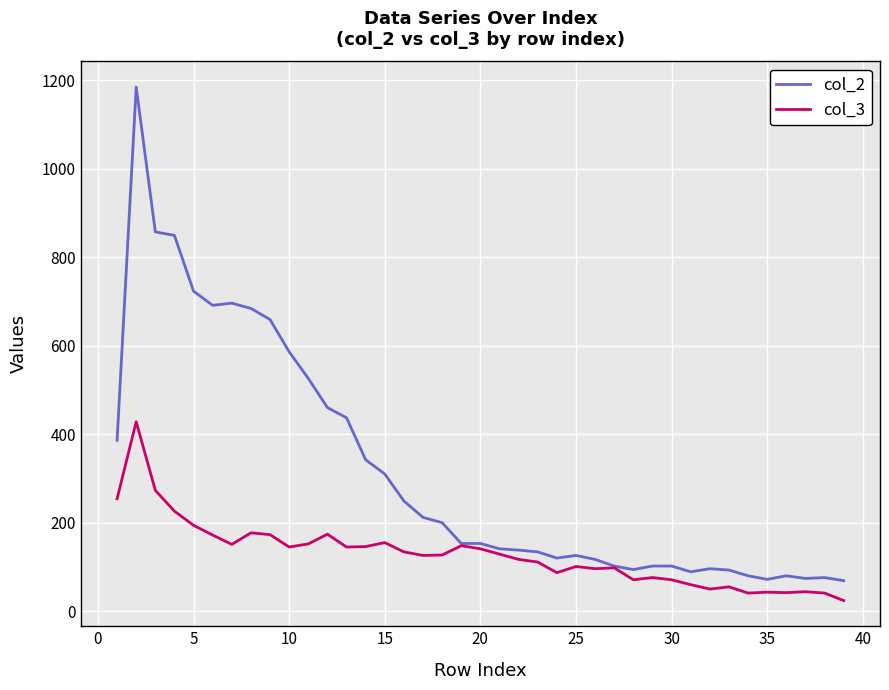

In col_3, how many points are higher than both neighbors (excluding endpoints)?

11